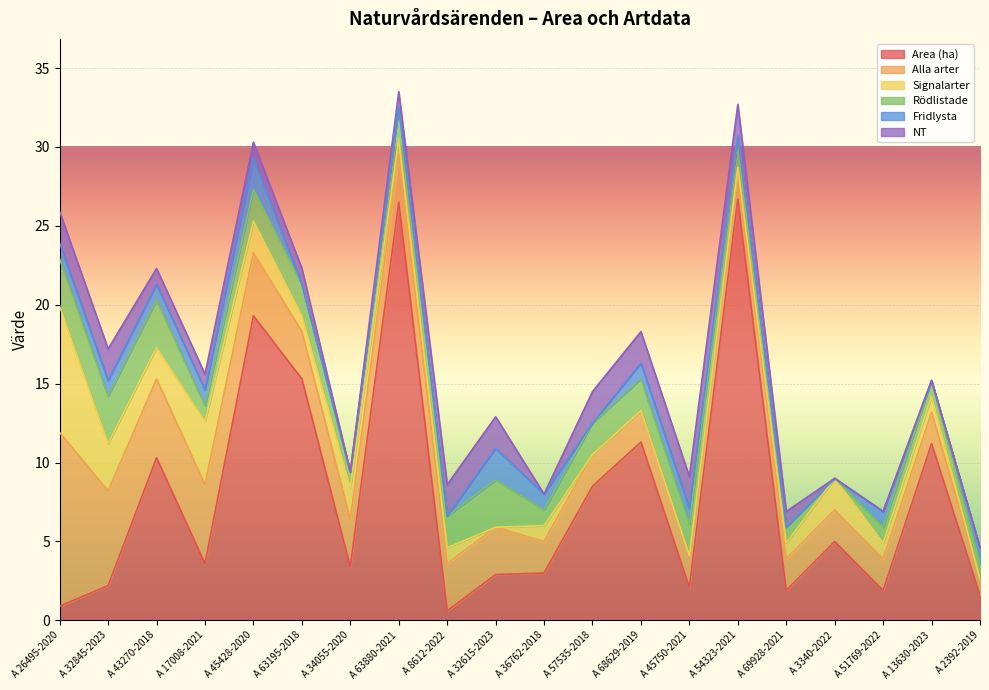

Is the value of NT at A 3340-2022 greater than the value of Signalarter at A 51769-2022?

No